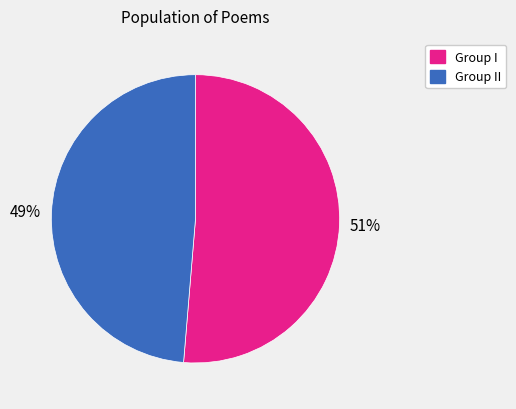

To the nearest percent, what is the average slice percentage?

50%